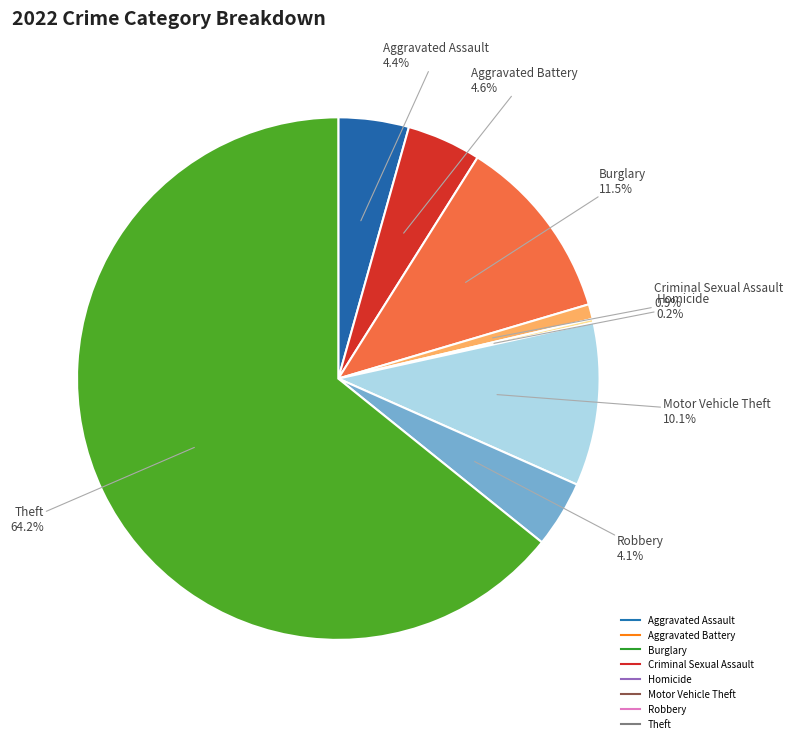

Is there any slice that represents more than half of the pie?

Yes